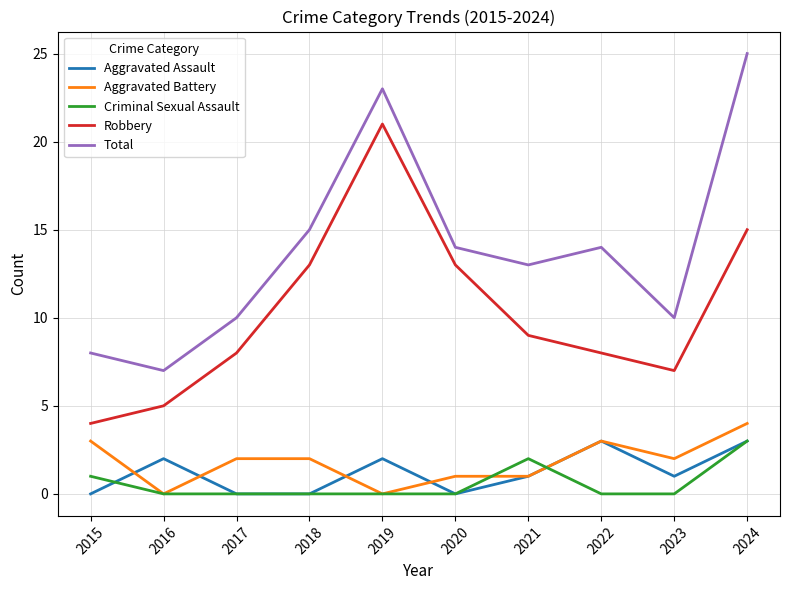

At how many categories does at least one series exceed 9?

8